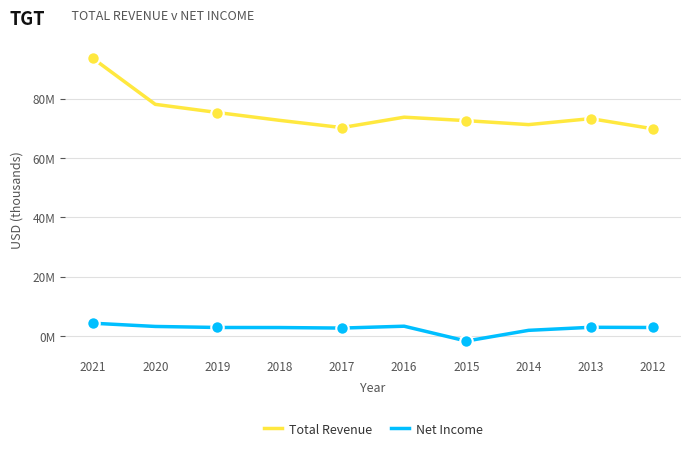

Between 2019 and 2015, which series saw the biggest shift?

Net Income